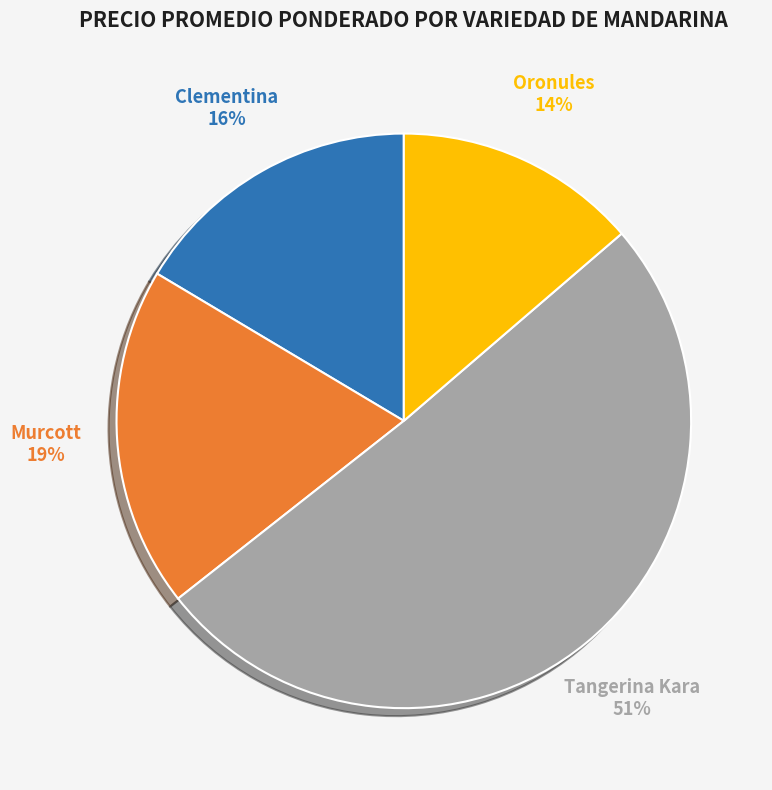

What is the largest slice in the pie chart?

Tangerina Kara